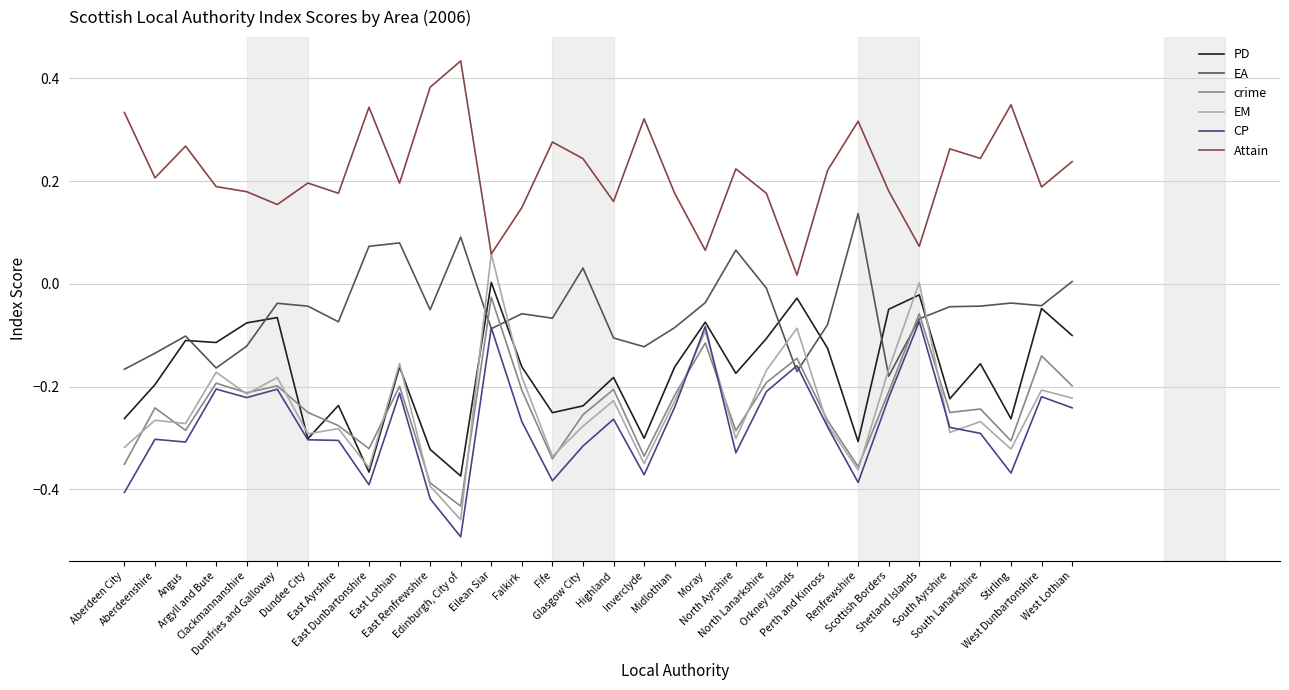

True or false: PD and Attain intersect in this chart.

False